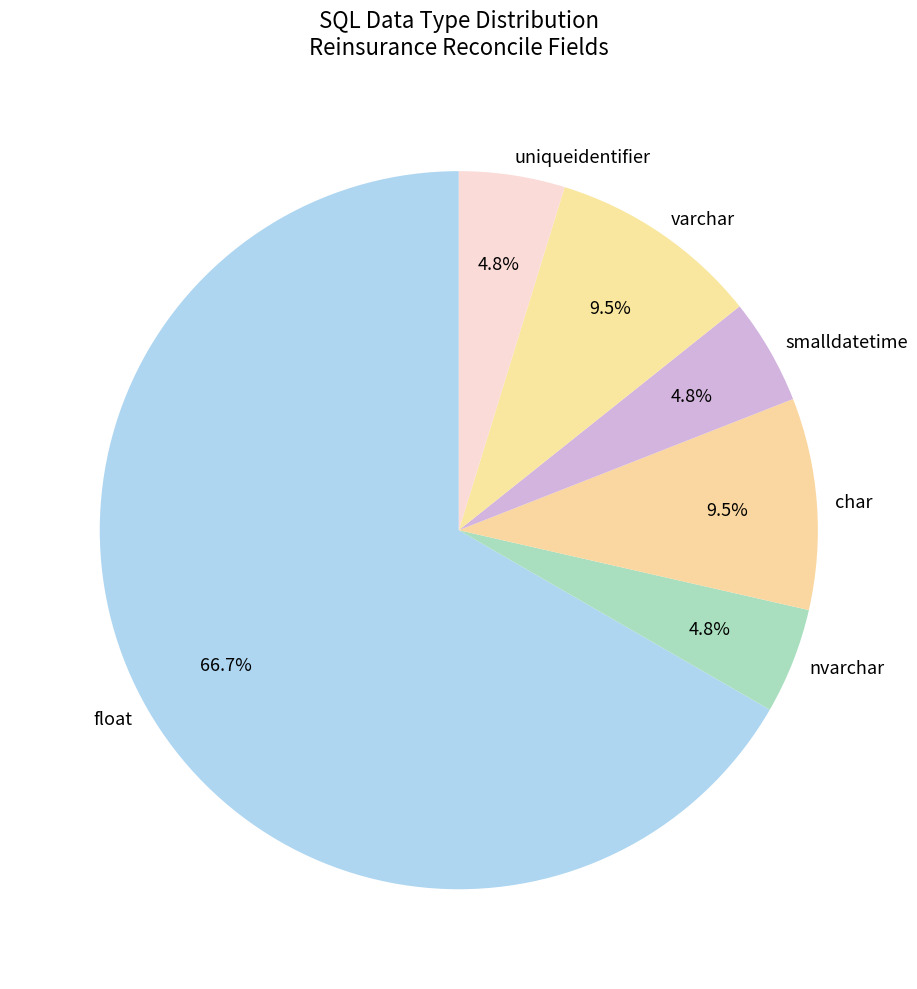

Which category has the biggest portion of the pie?

float